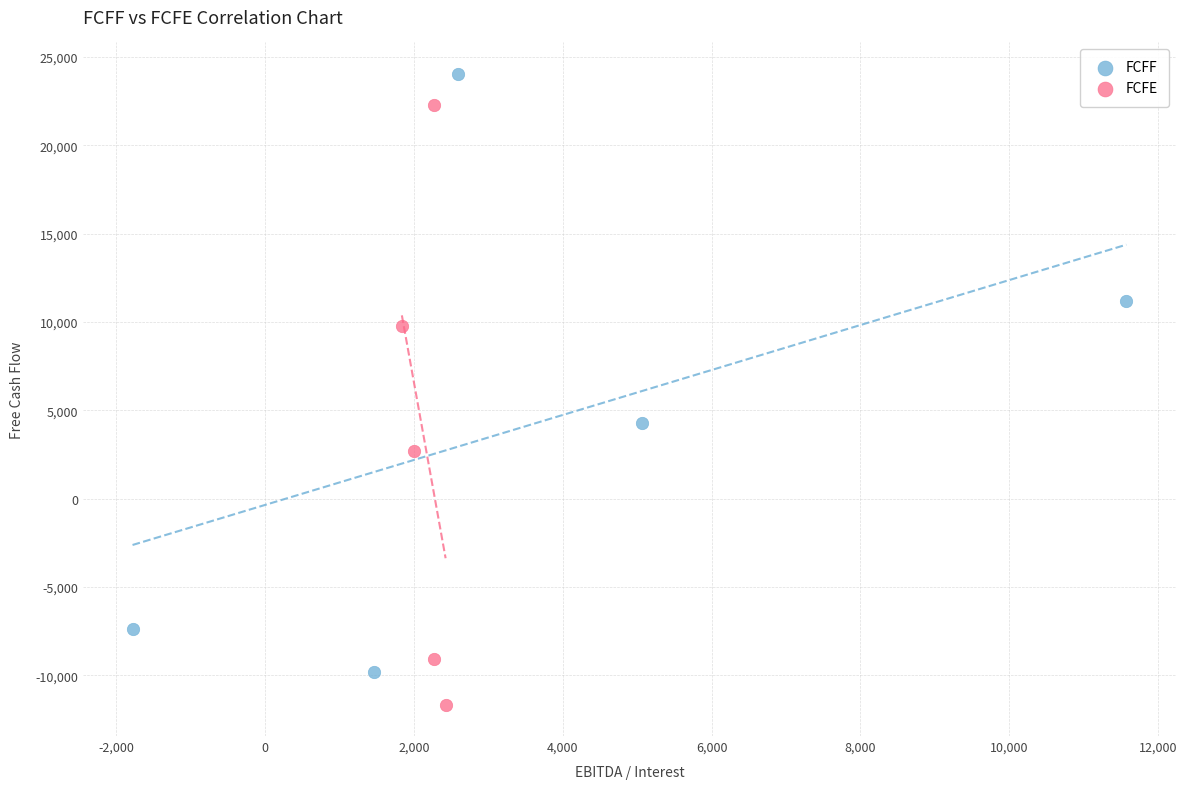

Which series contains the lowest Y value?

FCFE